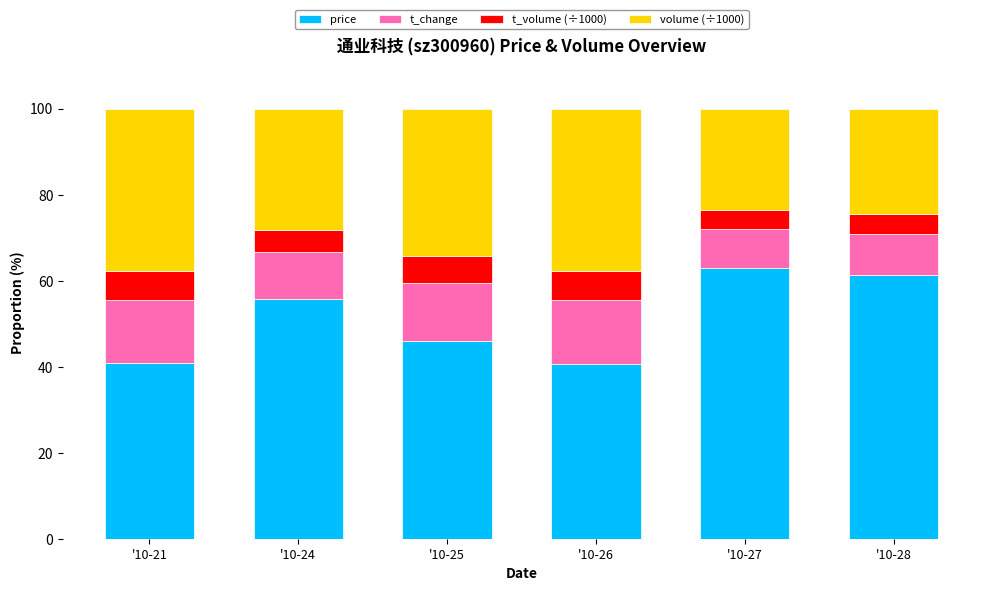

What is the average value of the price series?

51.2